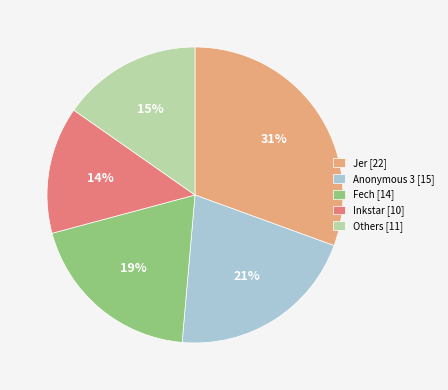

What is the smallest slice in the pie chart?

Inkstar [10]